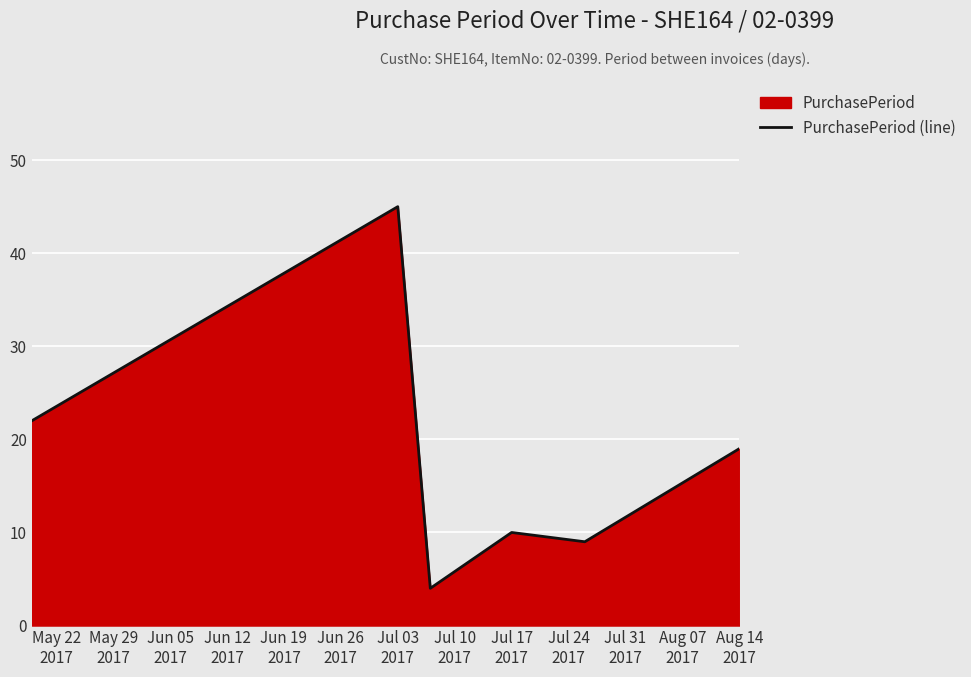

Does the chart display data point markers on the line(s)?

No